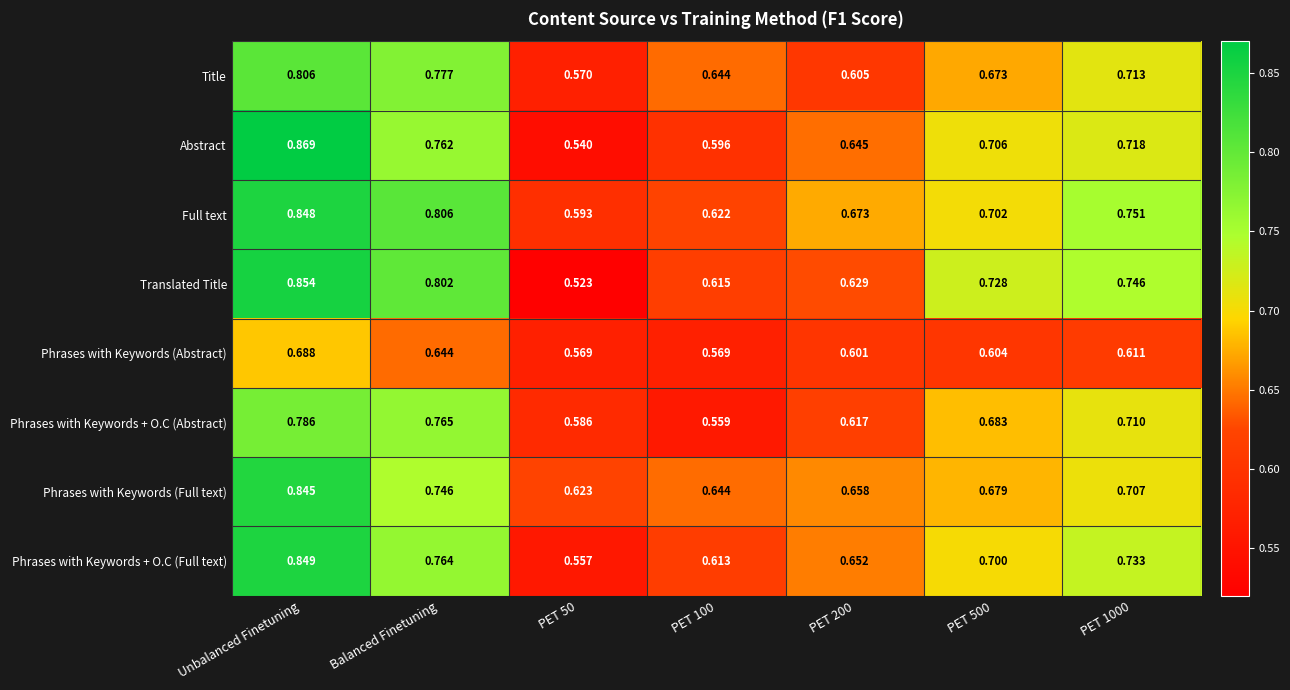

Which series changed the most between PET 50 and PET 100?

Translated Title